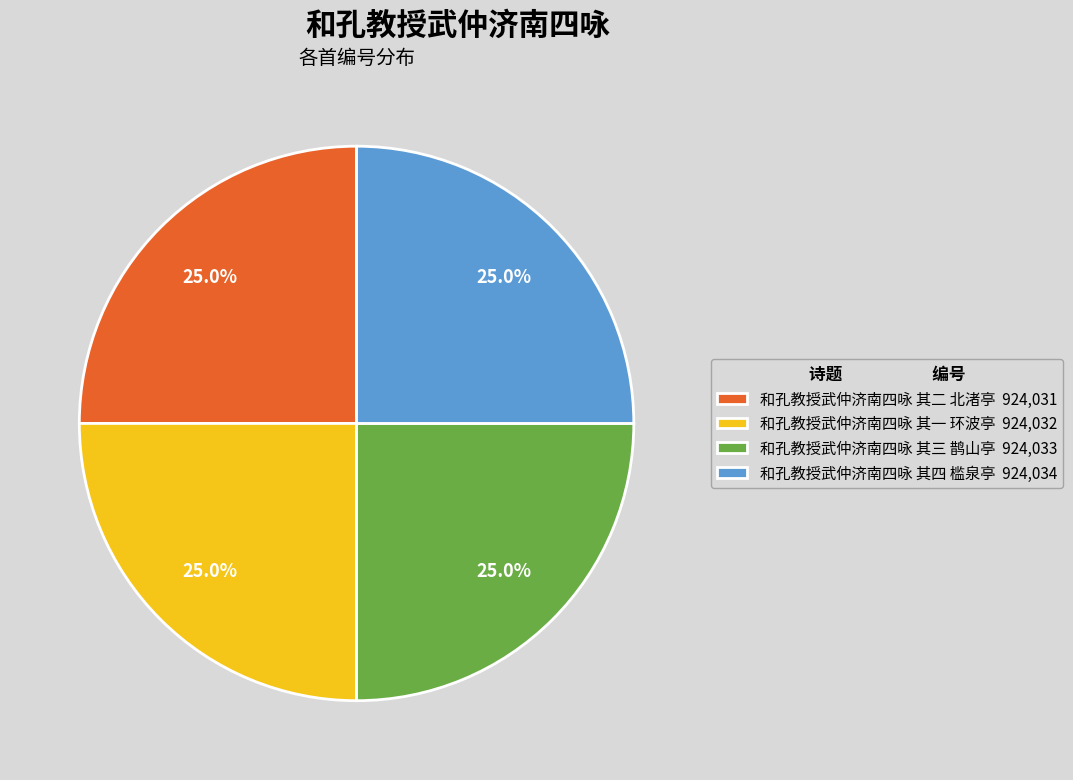

To the nearest percent, what percentage of the pie is 和孔教授武仲济南四咏 其四 槛泉亭?

25%